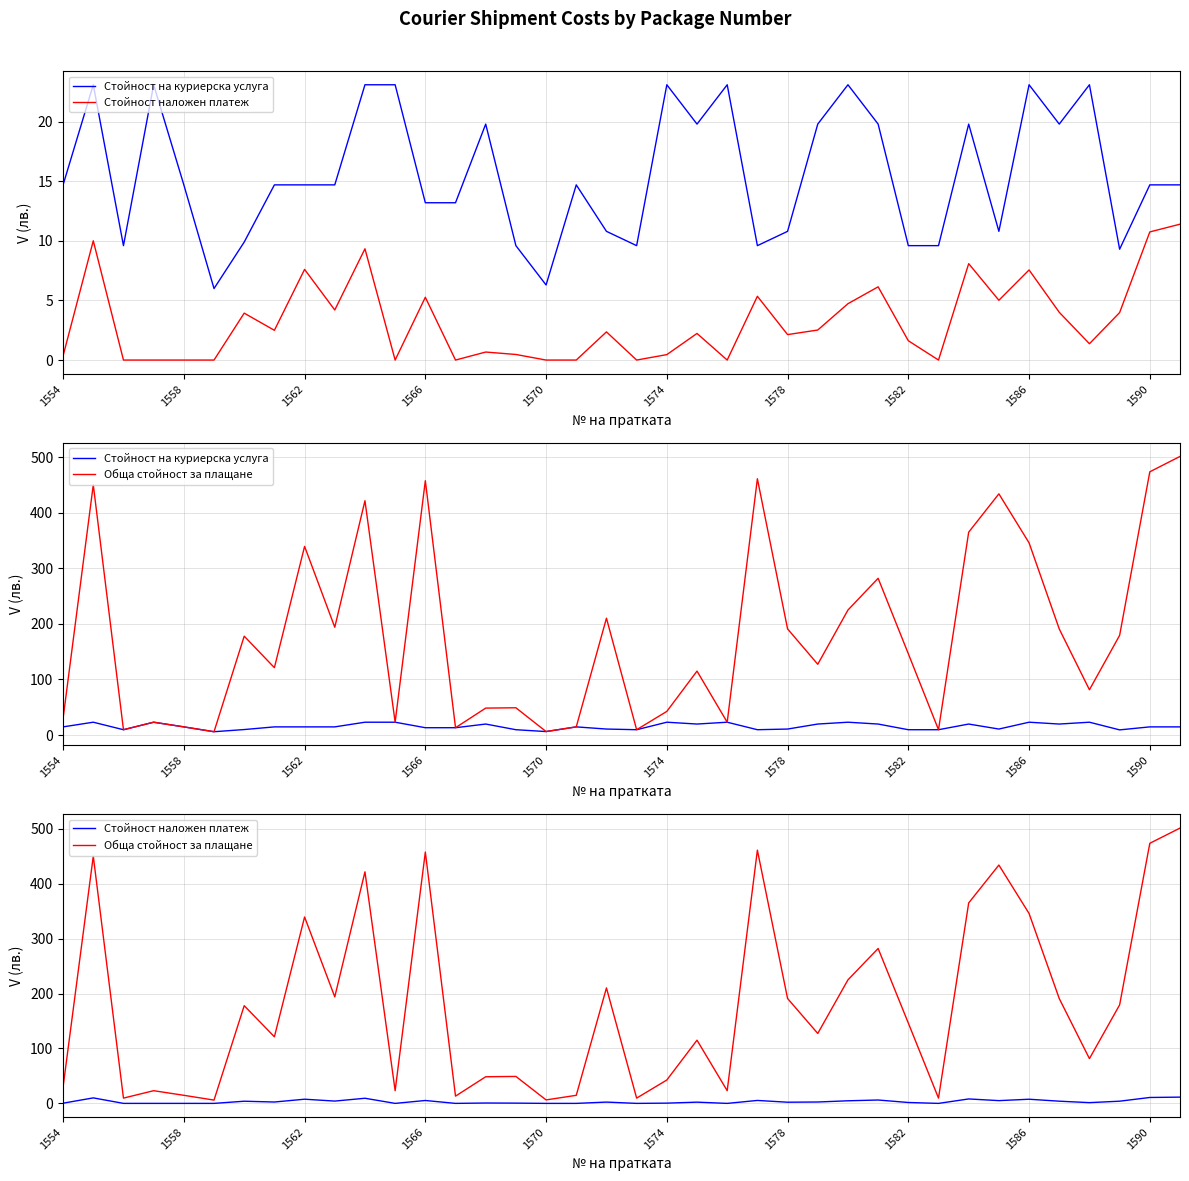

Is it true that Стойност наложен платеж equals 4.2 at 37?

False